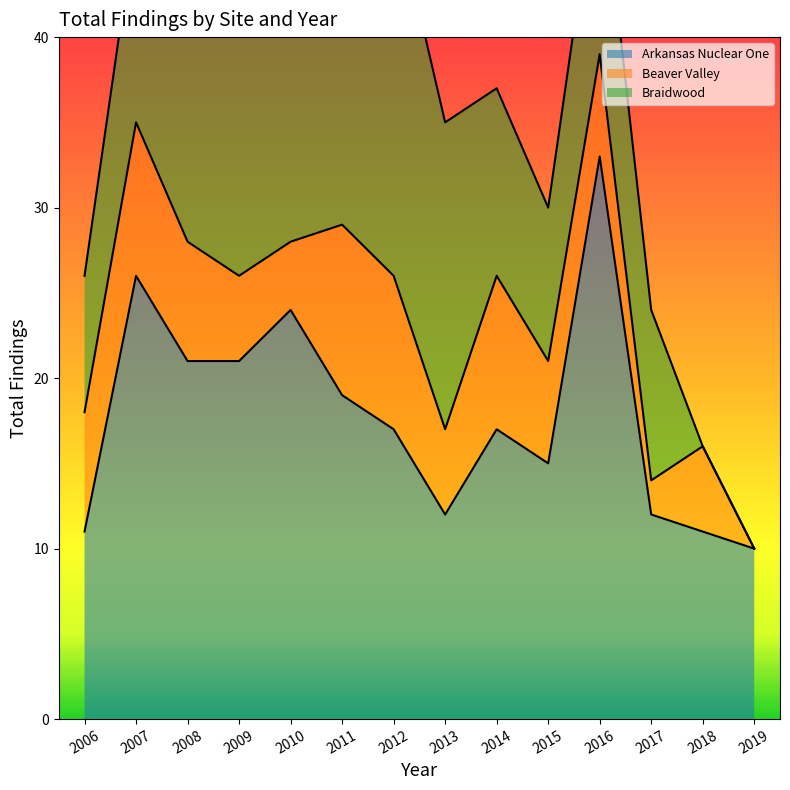

What is the value of the Beaver Valley point at the 1st from the left?

7